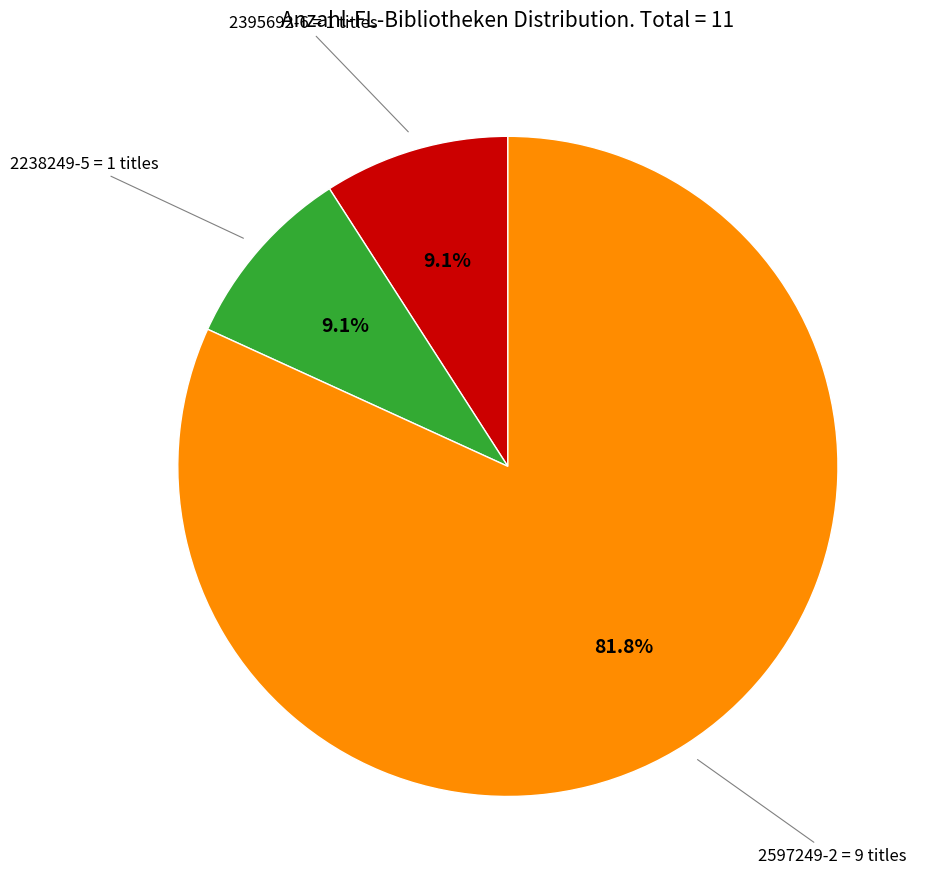

Is there any slice that represents more than half of the pie?

Yes